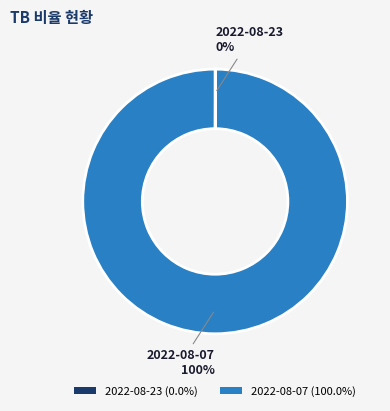

Which slice represents more than half of the pie?

2022-08-07